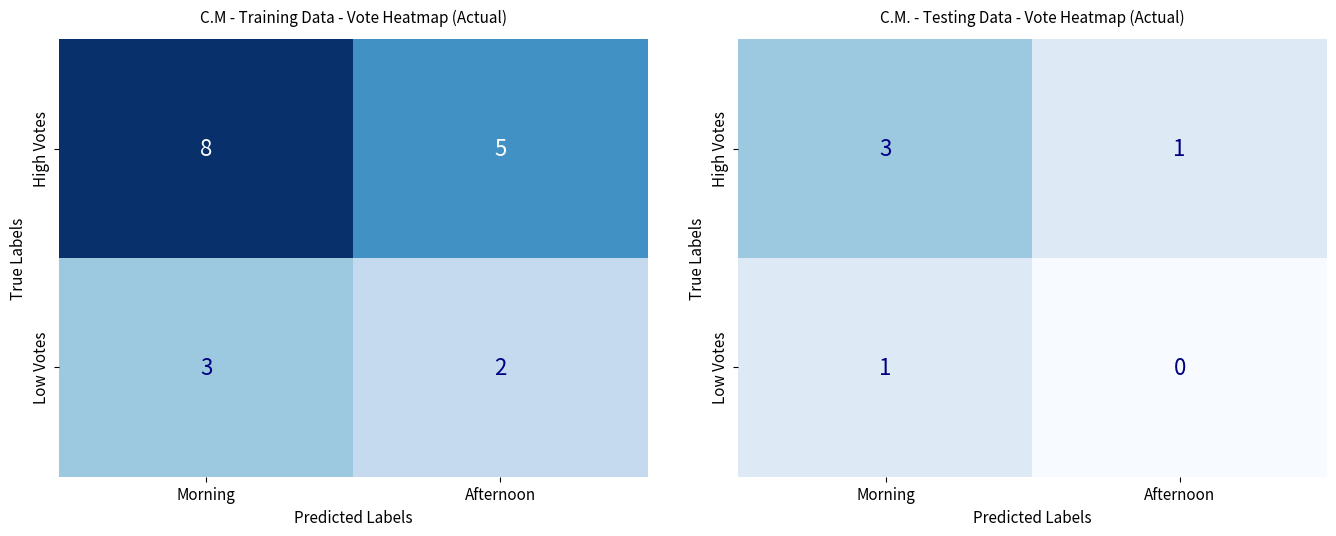

What is the approximate value of High Votes at Afternoon?

1